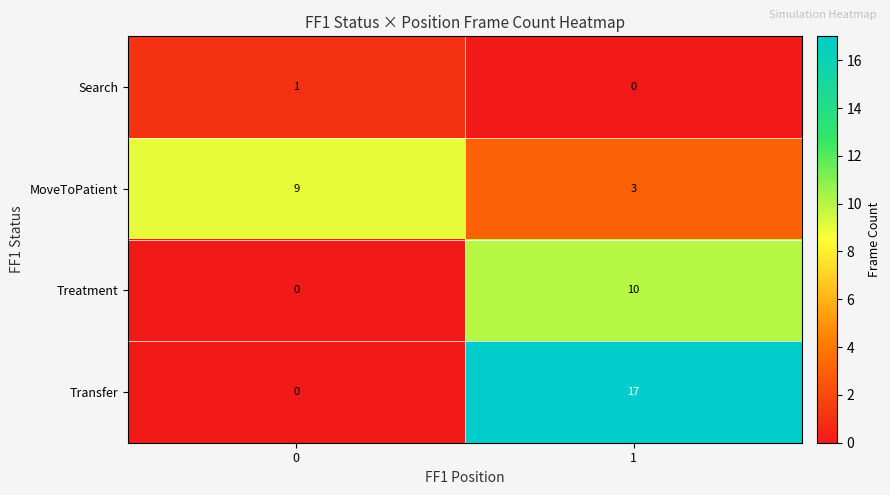

Rank the series by their maximum value, from highest to lowest.

Transfer, Treatment, MoveToPatient, Search